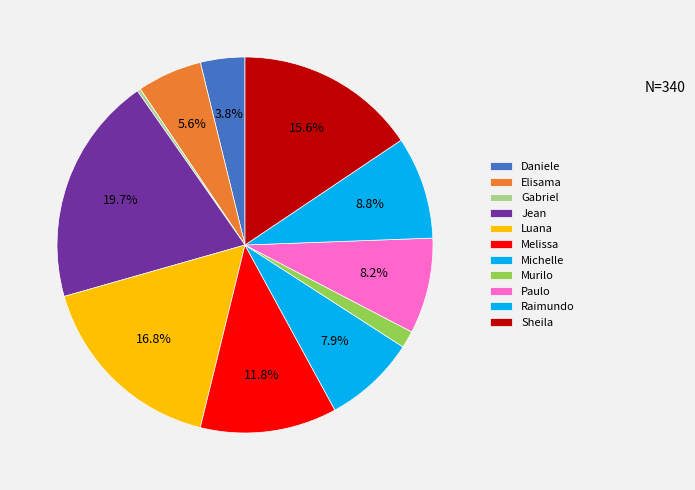

How many segments does this pie chart have?

11